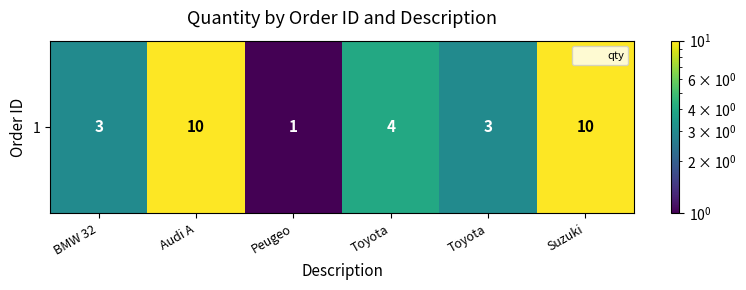

What is the difference between the values at Peugeo and Audi A?

9